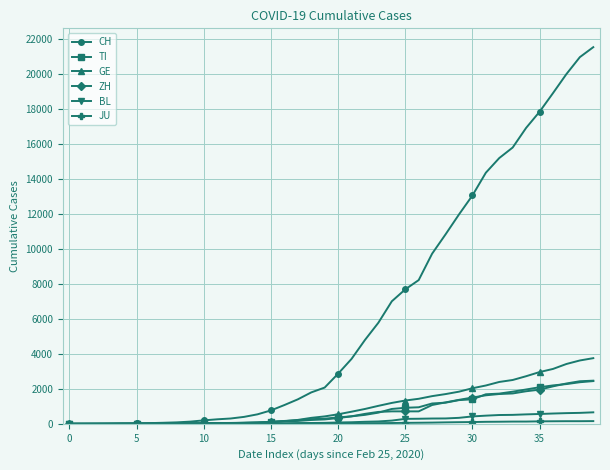

What is the highest value of the ZH series?

2466